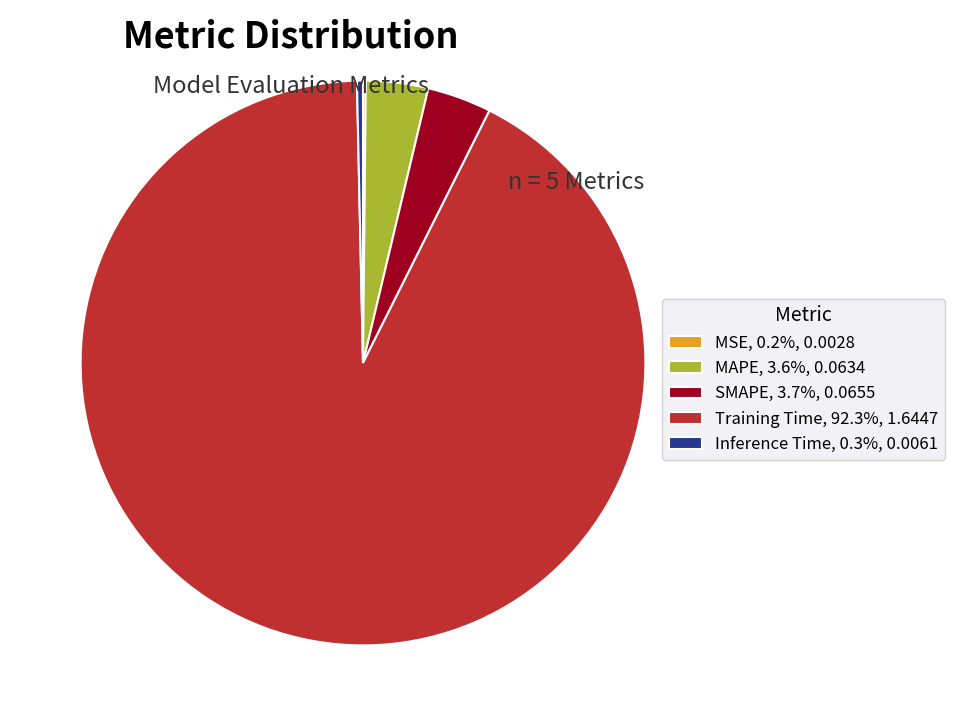

Does Training Time, 92.3%, 1.6447 represent more than half of the total?

Yes